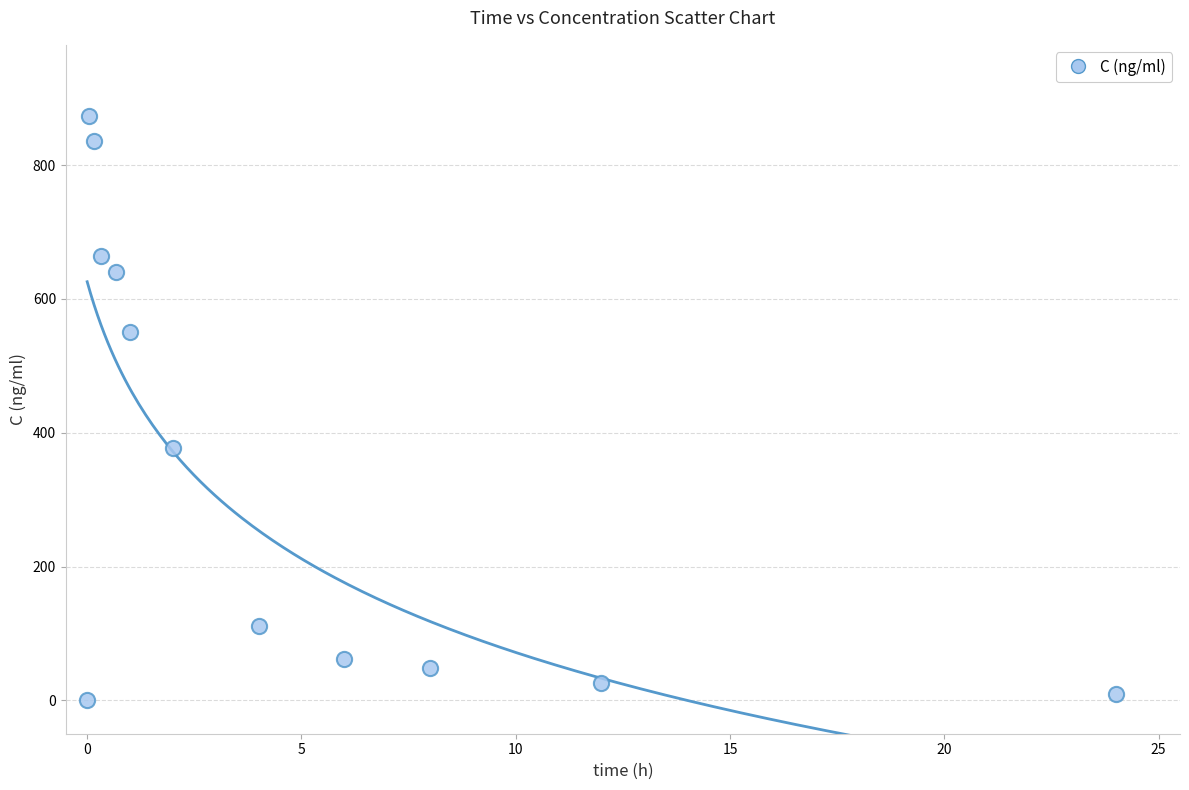

What Y value in the scatter plot is closest to 437?

377.7